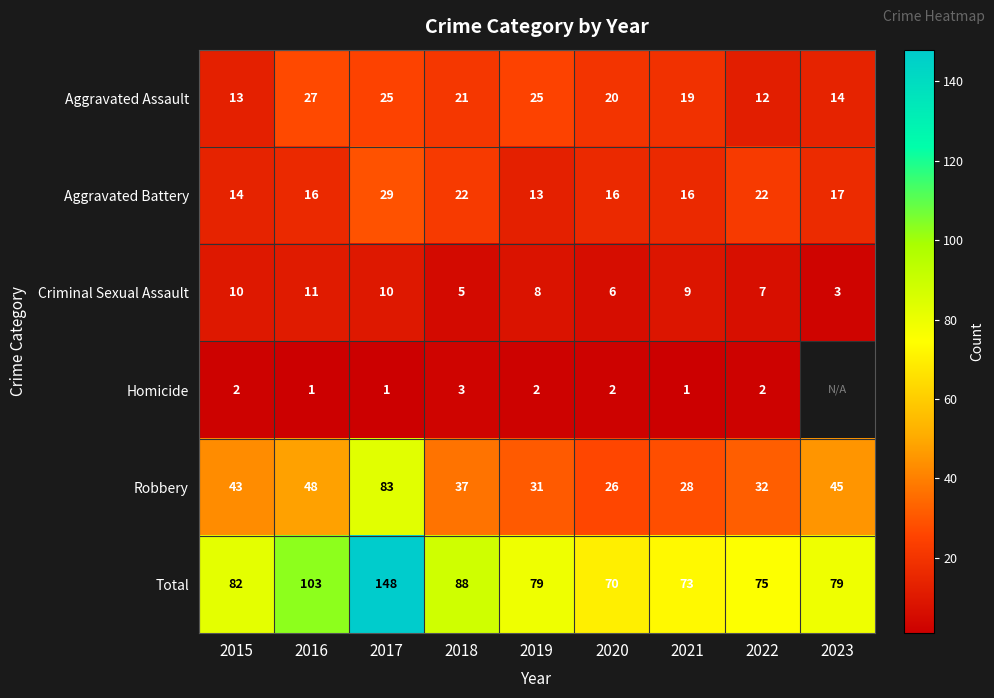

Count the number of data series in this chart.

6